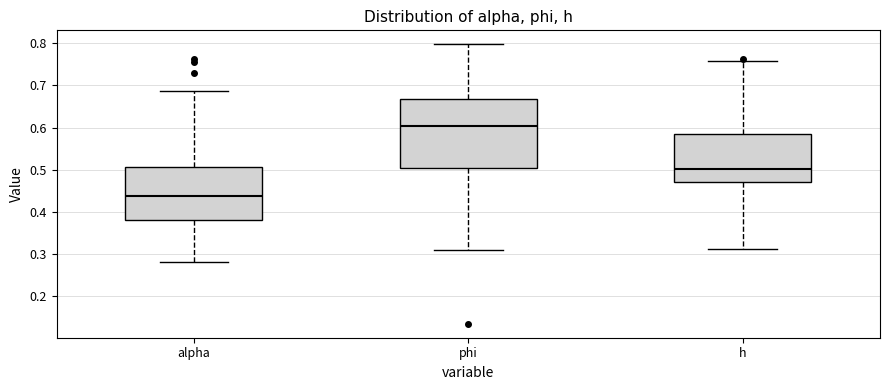

Comparing the boxes themselves (not the whiskers), which one is the tallest?

phi